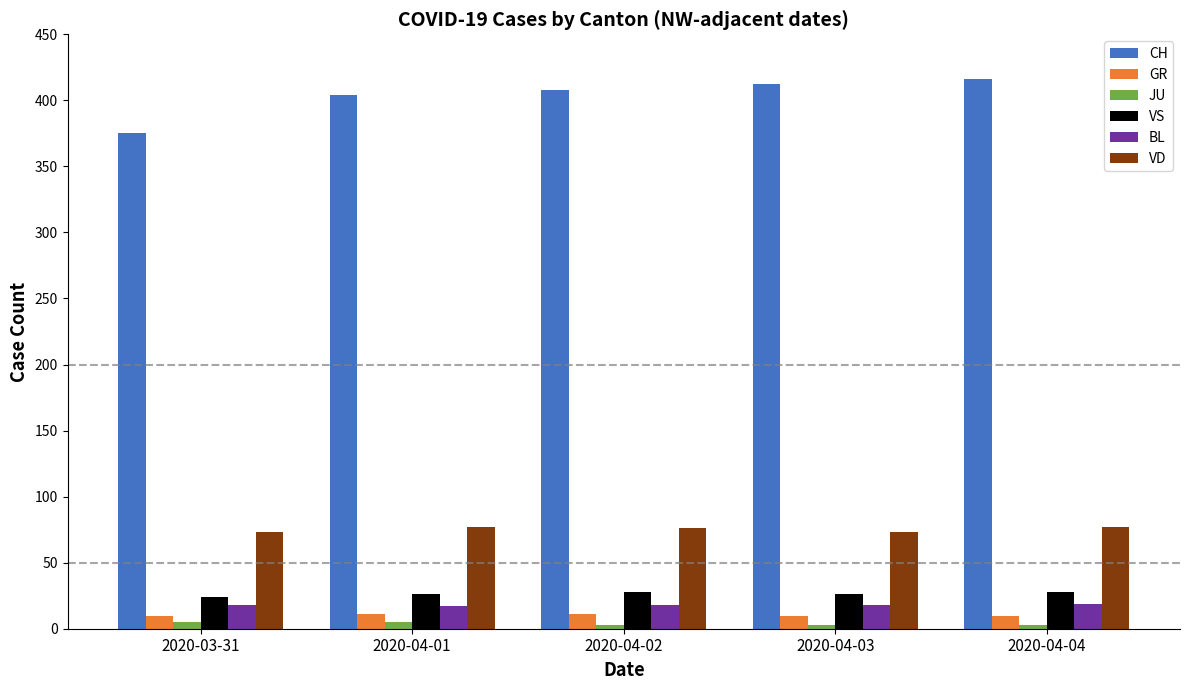

At how many categories does at least one series exceed 382?

4